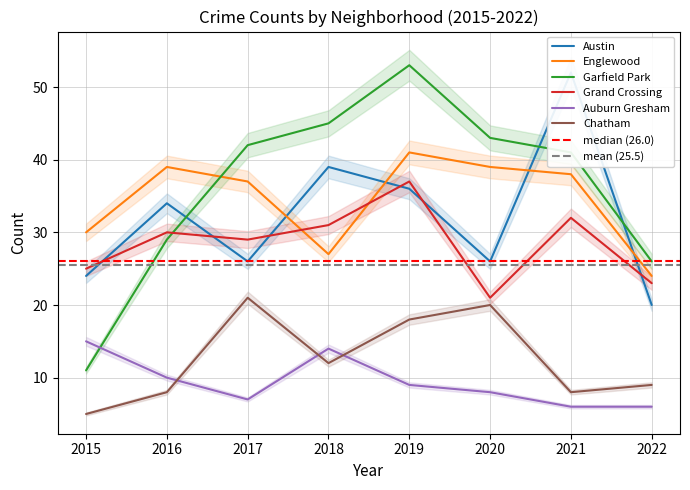

Between 2017 and 2022, which is larger?

2017